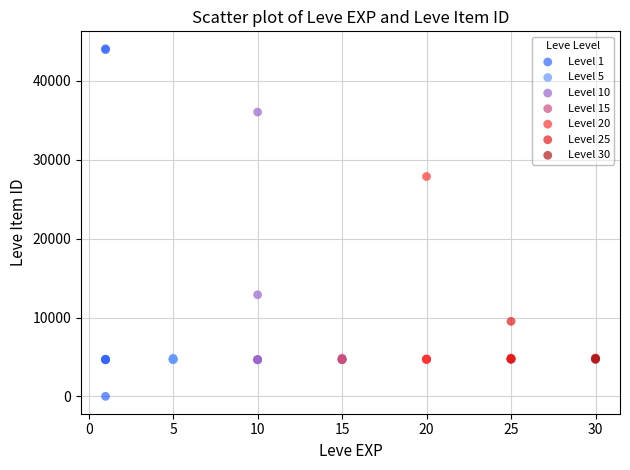

Which series has the widest spread of Y values?

Level 1